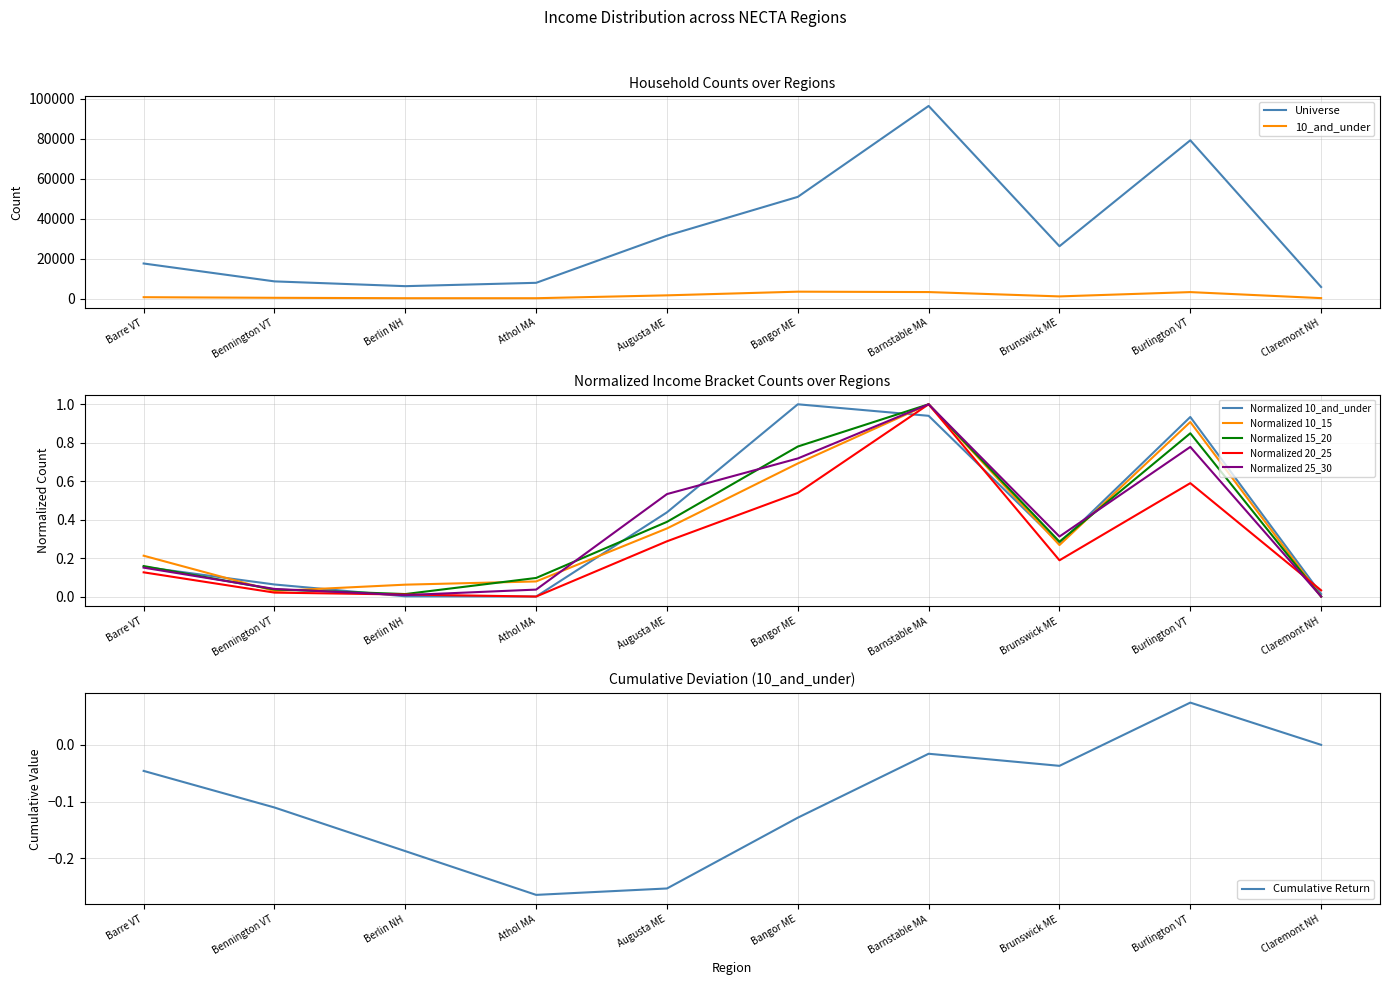

What is the maximum value for 25_30?

1.0